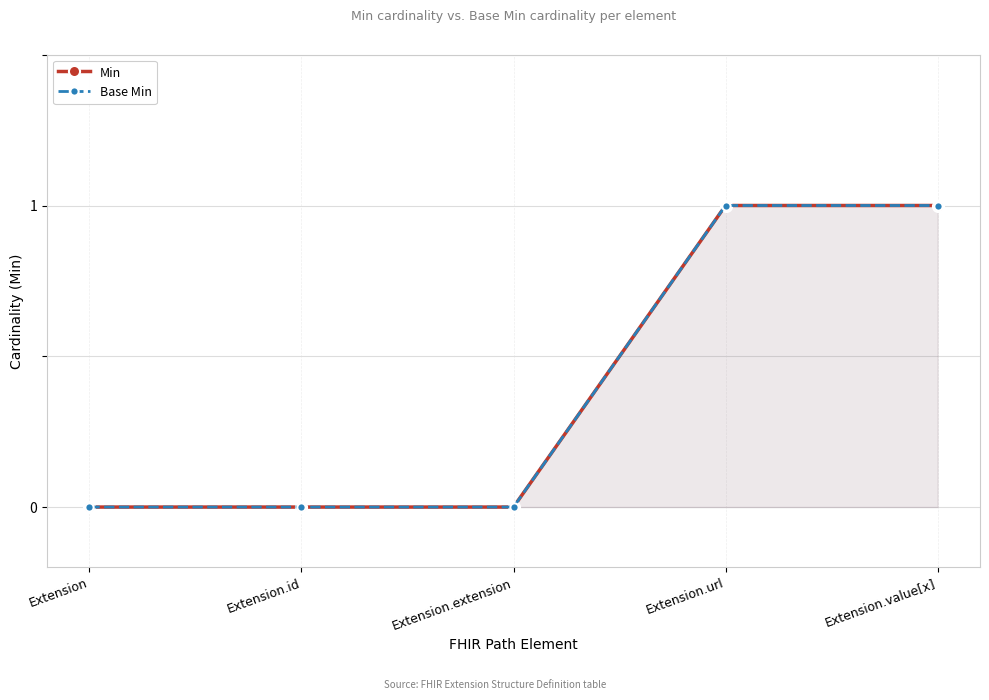

Reading left to right, transcribe all the data shown in this chart.

Min: 0	0	0	1	1
Base Min: 0	0	0	1	1